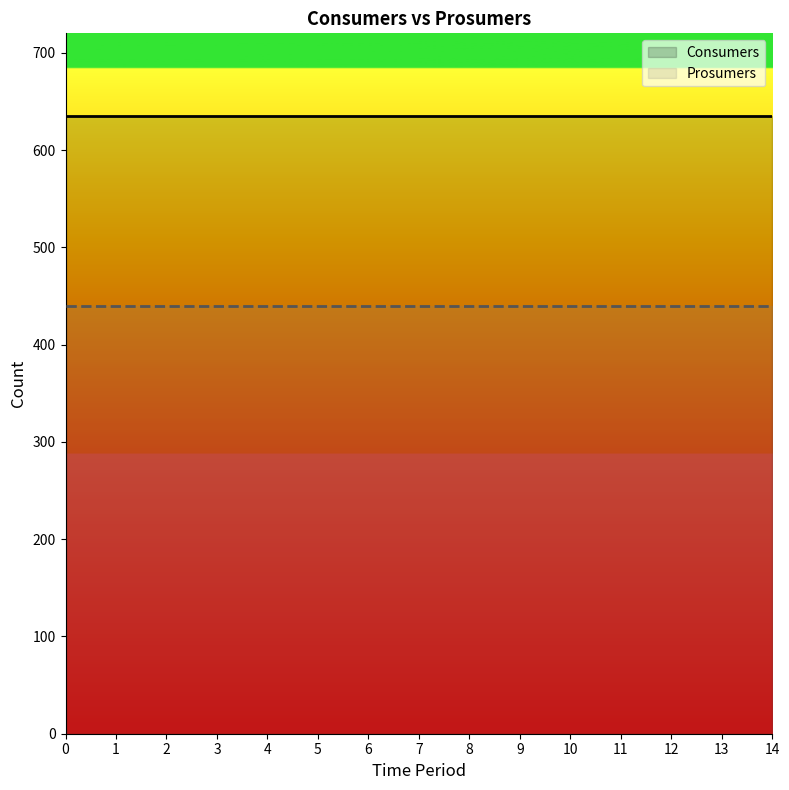

What value does the Consumers series have at 13?

635